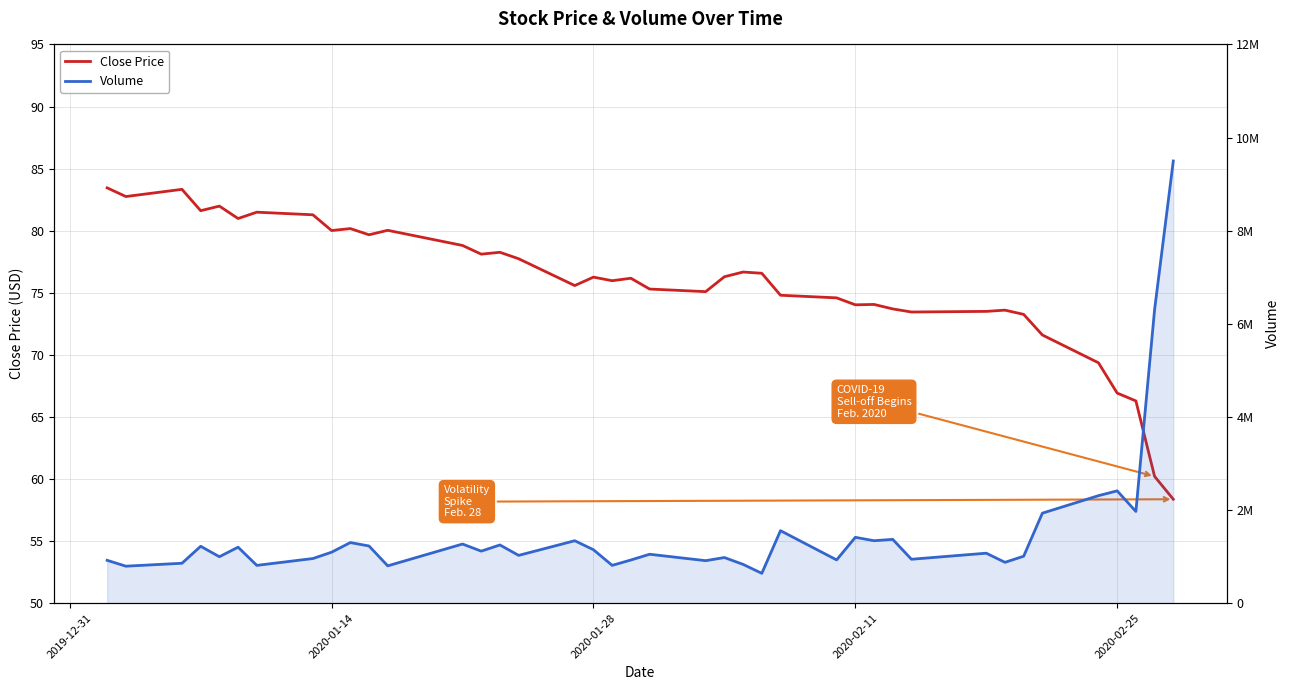

What is the sum of all Close Price values?

3031.3